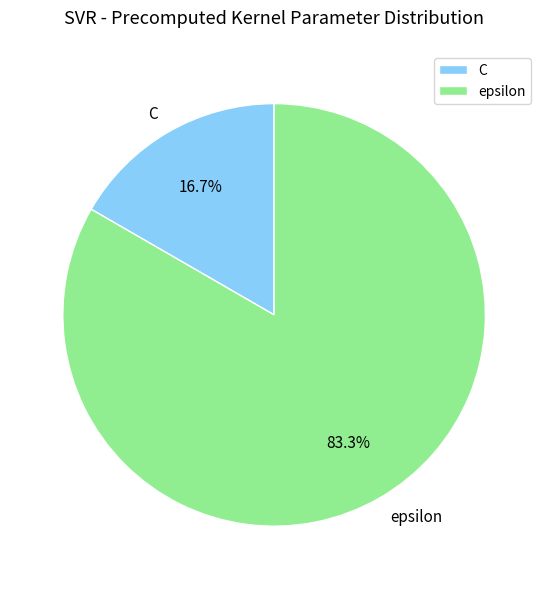

True or false: C accounts for 17% of the total.

True